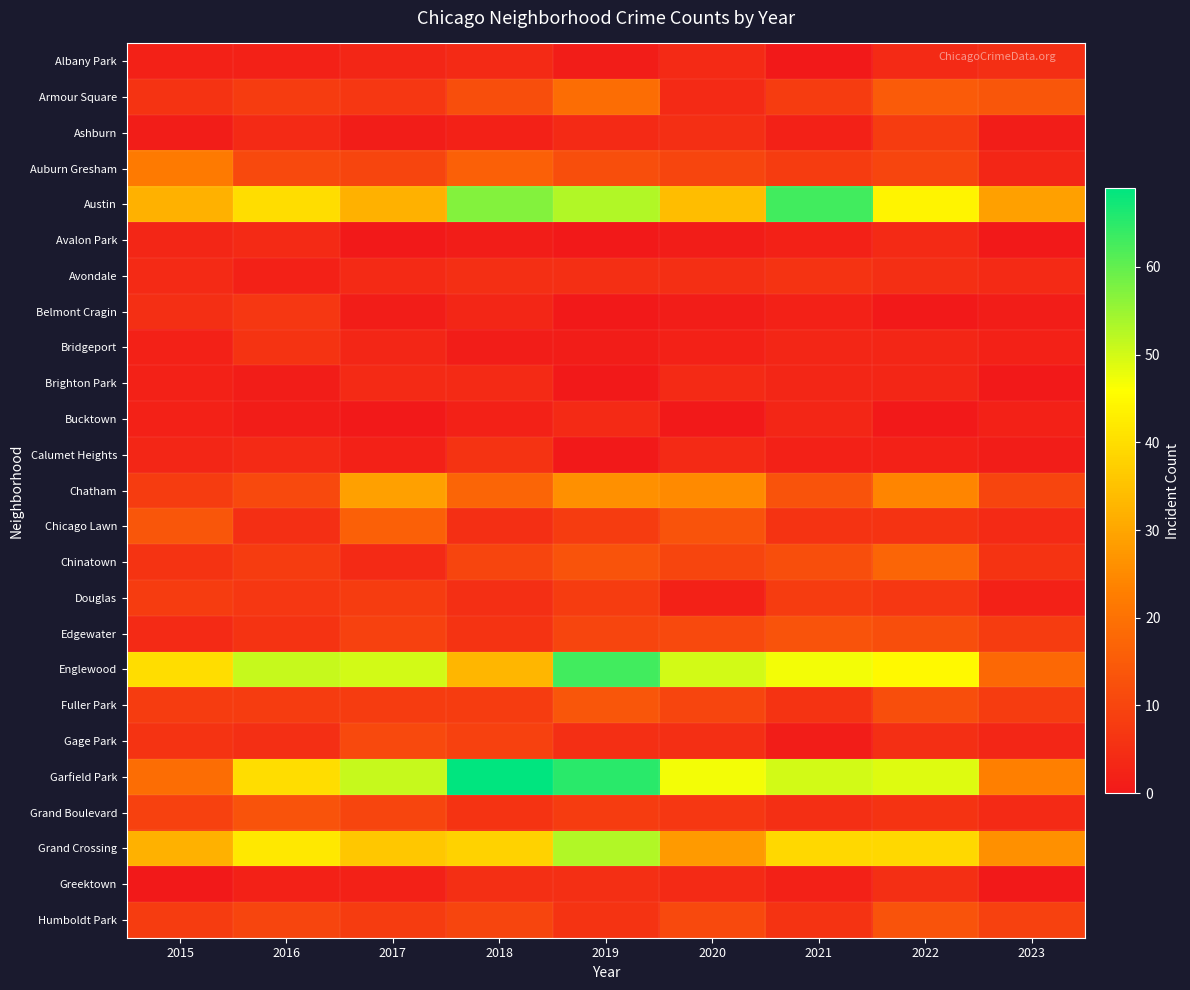

Which category has the lowest value across all series?

2021